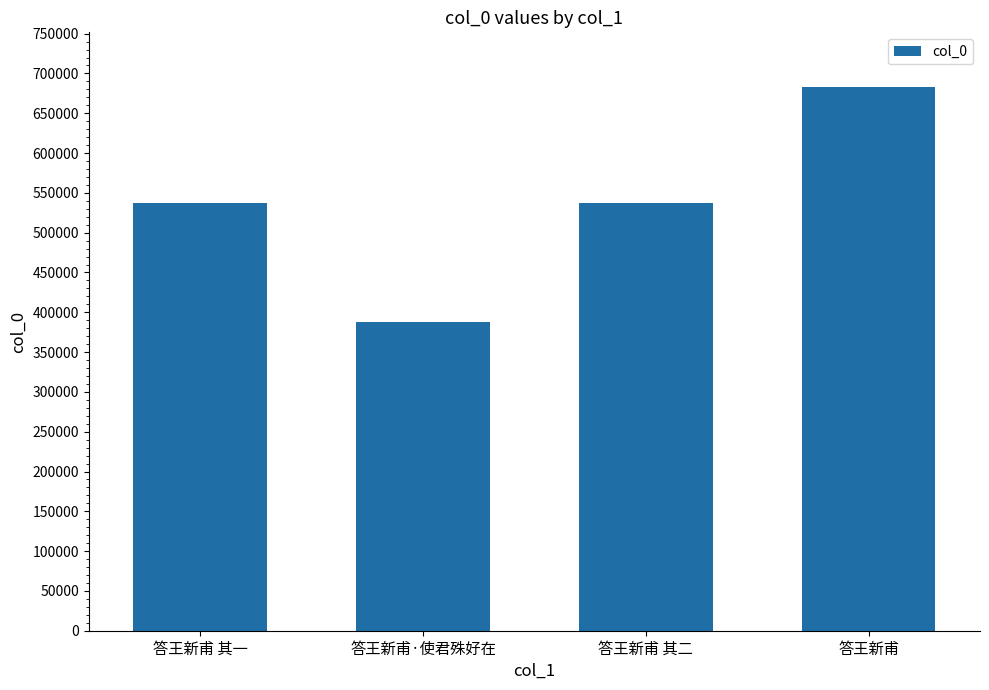

What is the value of the 1st bar from the left?

537635